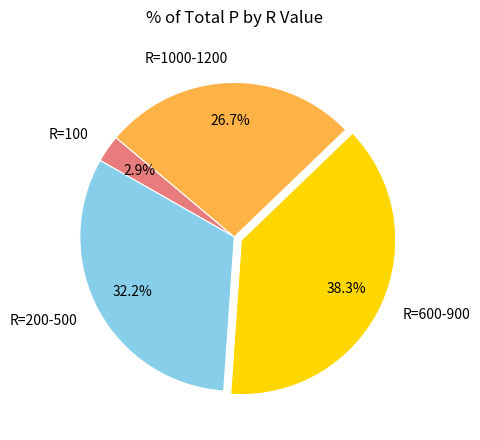

What is the largest slice in the pie chart?

R=600-900